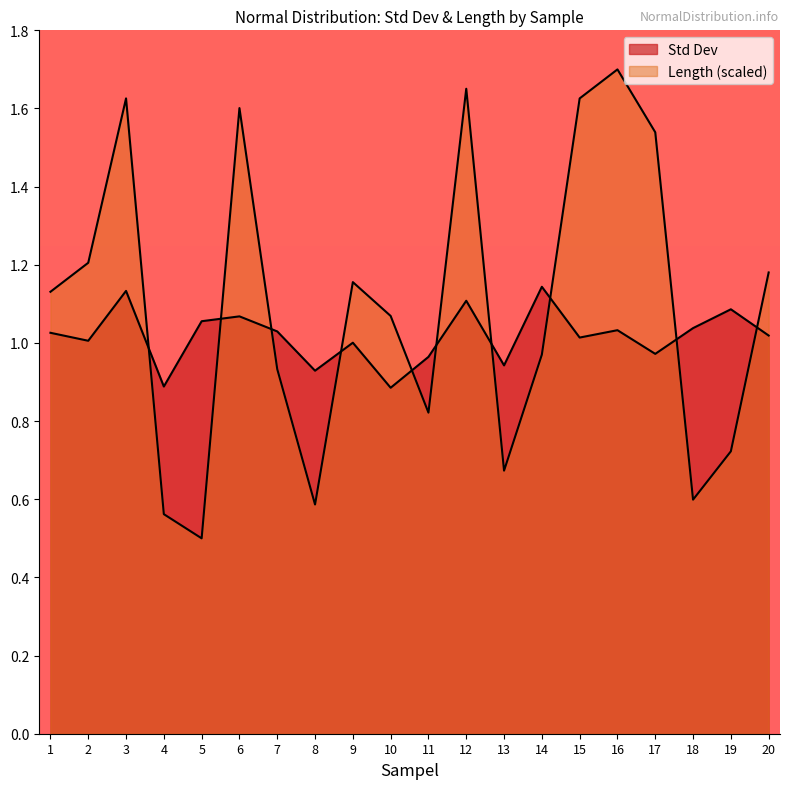

True or false: Std Dev has a value of 1.8 at 5.

False